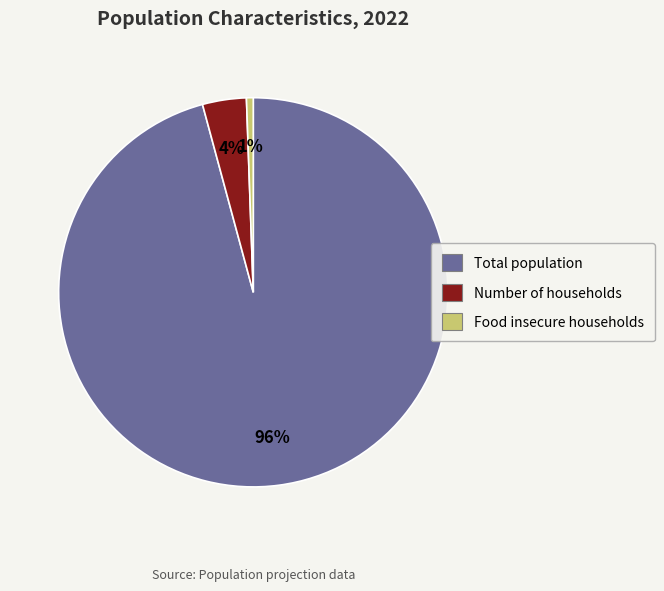

Count the number of slices in the pie.

3